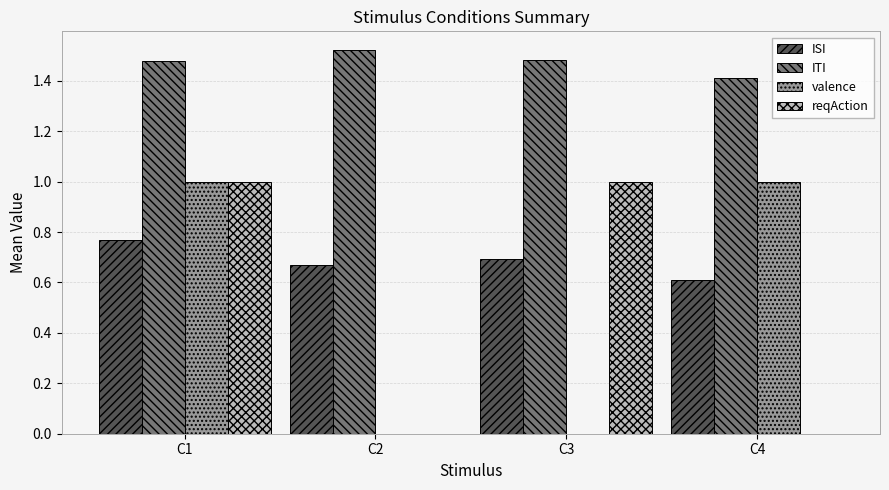

Which series changed the most between C1 and C3?

valence